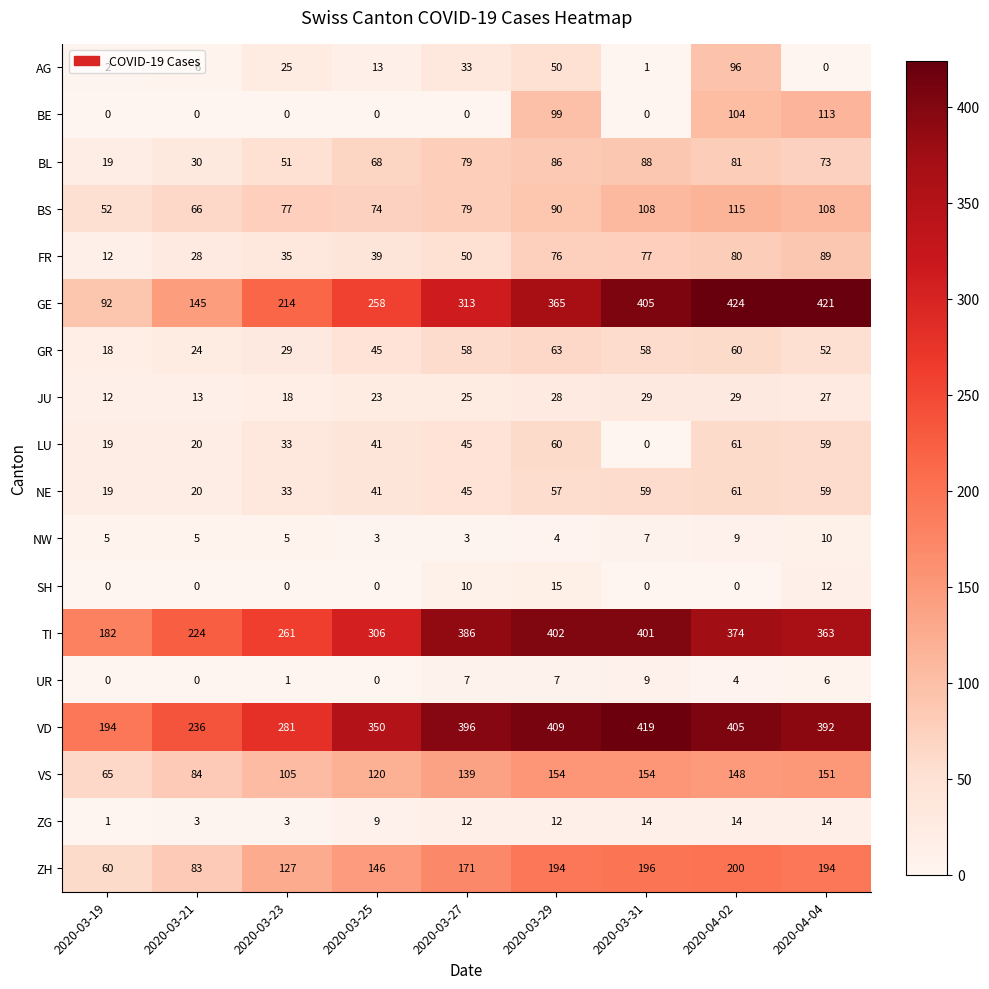

The GE series shows 424 at 2020-04-02. True or false?

True